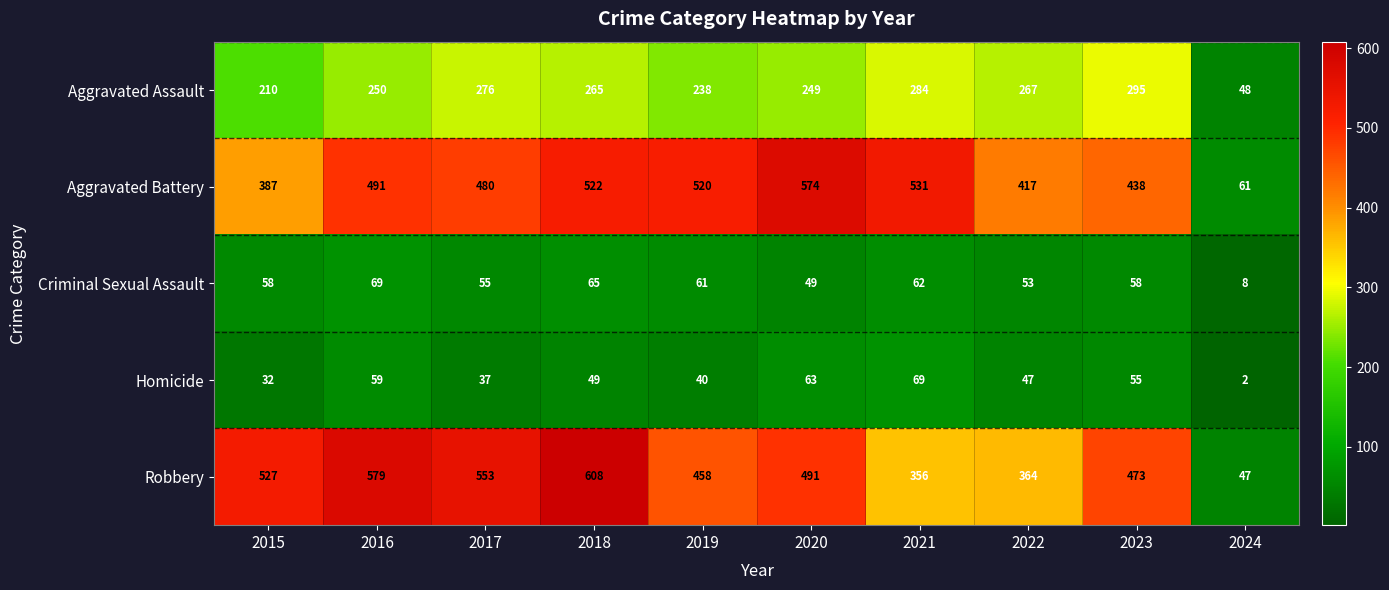

List the labels in order of Robbery value, largest first.

2018, 2016, 2017, 2015, 2020, 2023, 2019, 2022, 2021, 2024